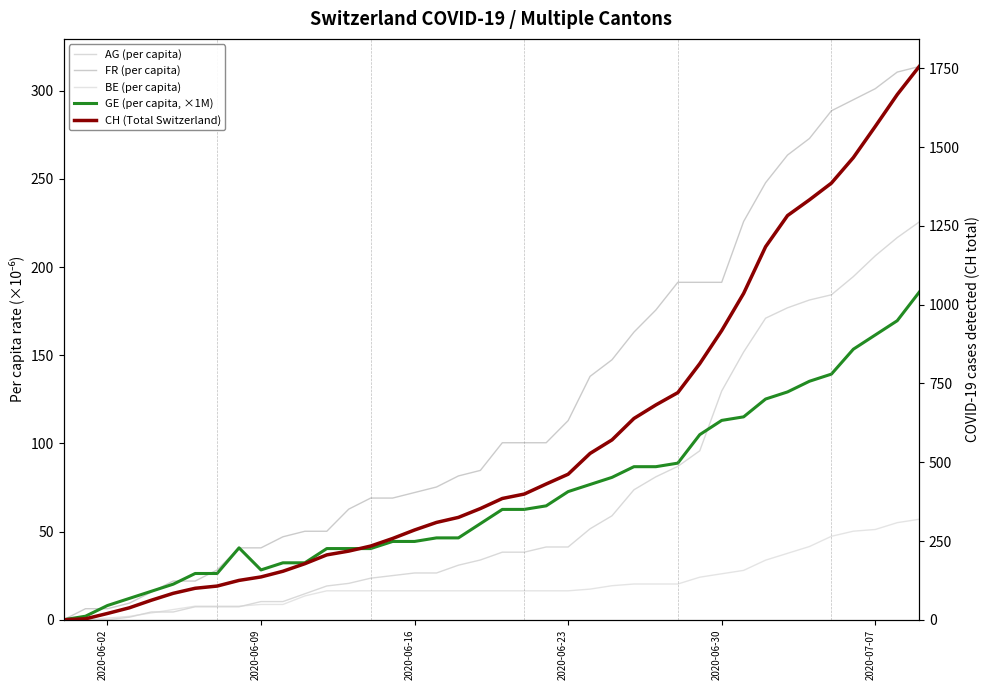

What is the sum of all CH (Total Switzerland) values?

22422.0